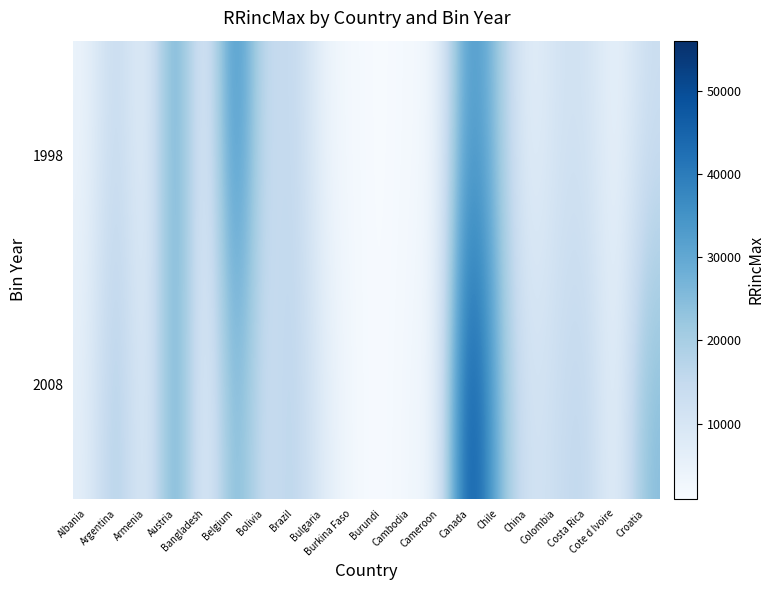

Reading left to right, extract all data points from this chart.

1998: Albania=4126	Argentina=17145	Armenia=2825	Austria=34065	Bangladesh=1460	Belgium=41538	Bolivia=11645	Brazil=17473	Bulgaria=4244	Burkina Faso=1994	Burundi=959	Cambodia=2082	Cameroon=3216	Canada=38148	Chile=21895	China=4653	Colombia=11457	Costa Rica=11899	Cote d Ivoire=3736	Croatia=13277
2008: Albania=6048	Argentina=21743	Armenia=3867	Austria=33355	Bangladesh=1676	Belgium=30173	Bolivia=11131	Brazil=18498	Bulgaria=7280	Burkina Faso=2167	Burundi=974	Cambodia=2939	Cameroon=4207	Canada=56054	Chile=25336	China=9776	Colombia=13660	Costa Rica=17163	Cote d Ivoire=3339	Croatia=25285